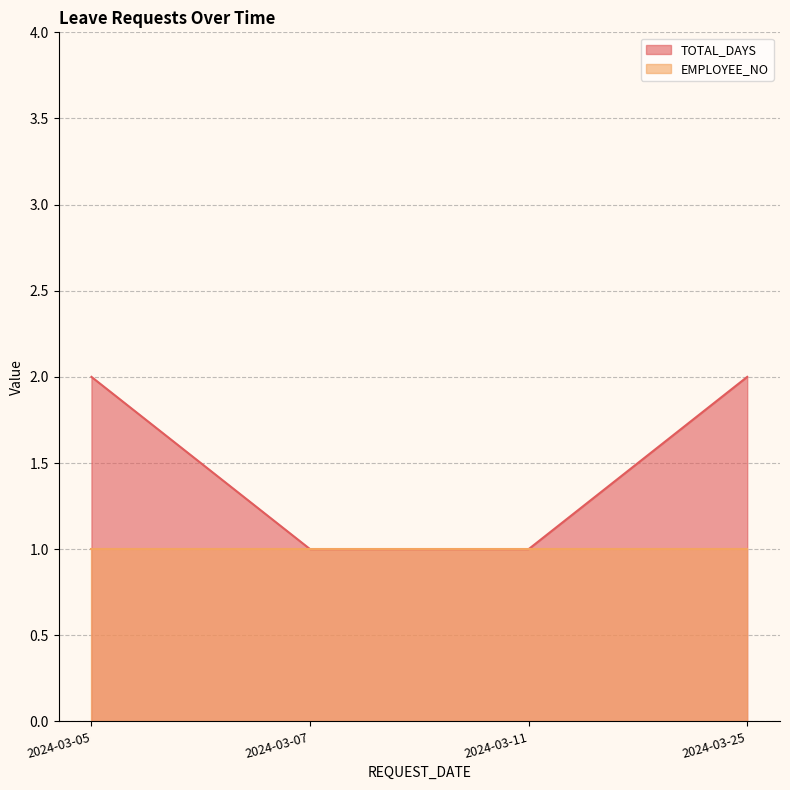

True or false: the data has more than 0 interior local peaks.

False